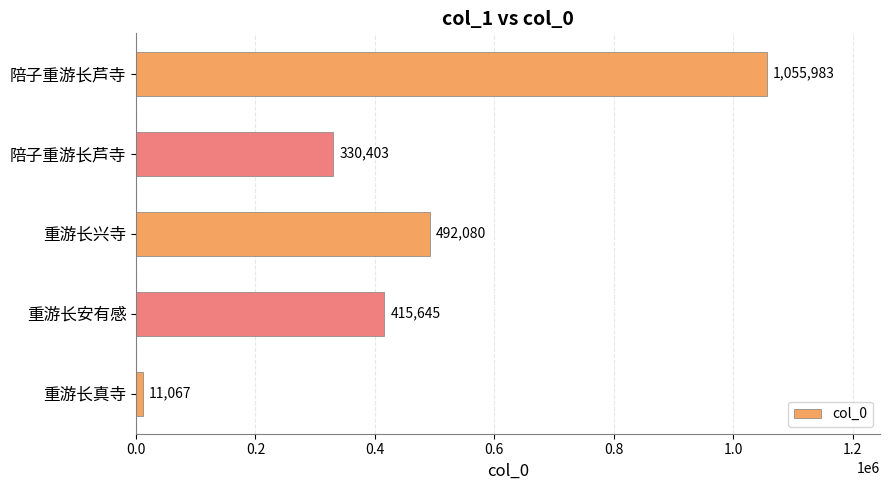

How many categories are shown in the chart?

5